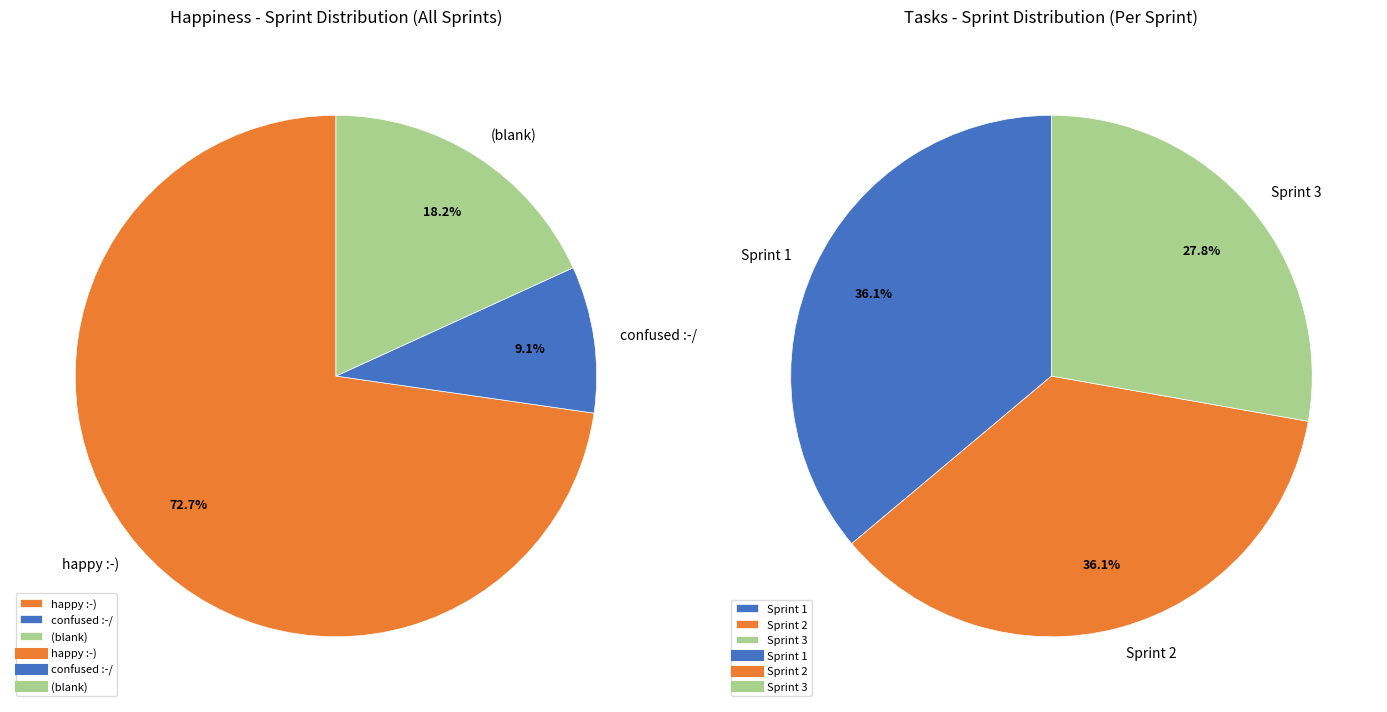

Which slice is the largest?

Sprint 1